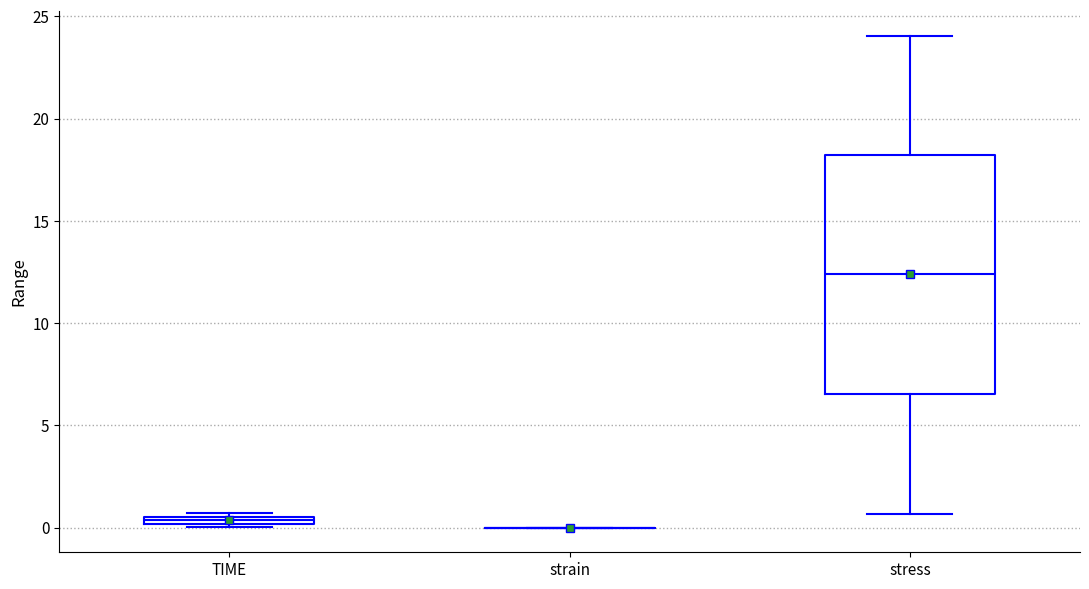

Where is the upper edge of the box for TIME on the y-axis? The values are not printed on the chart, so give them approximately, as read against the axis.

0.5